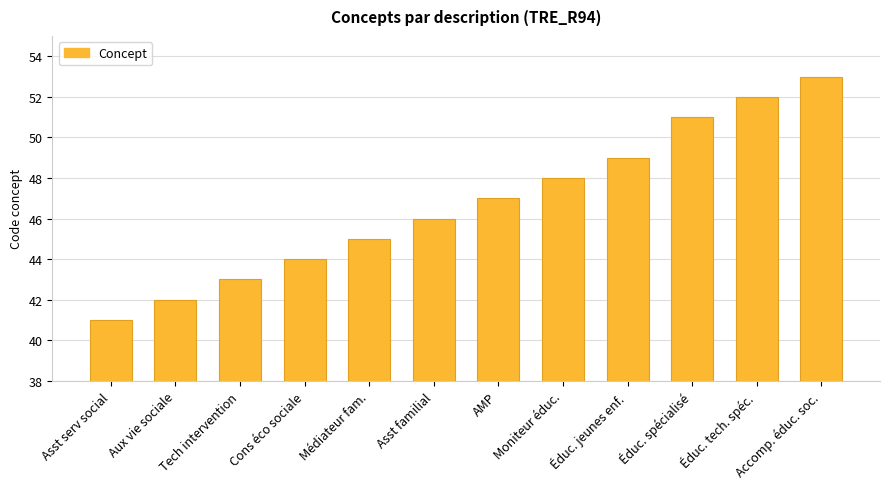

At which category does the chart reach its peak across all series?

Accomp. éduc. soc.